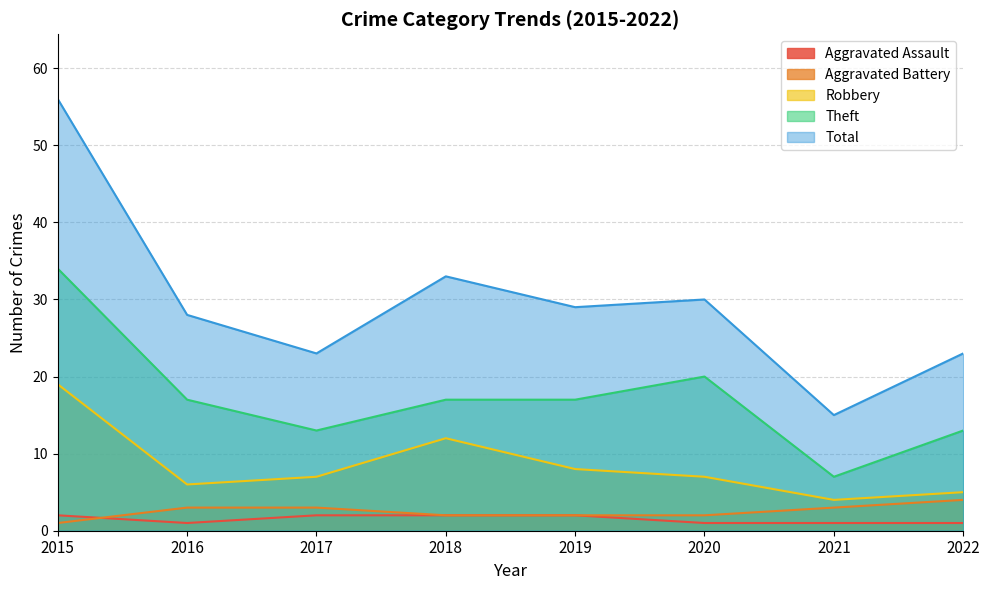

At which category does the chart reach its peak across all series?

2015